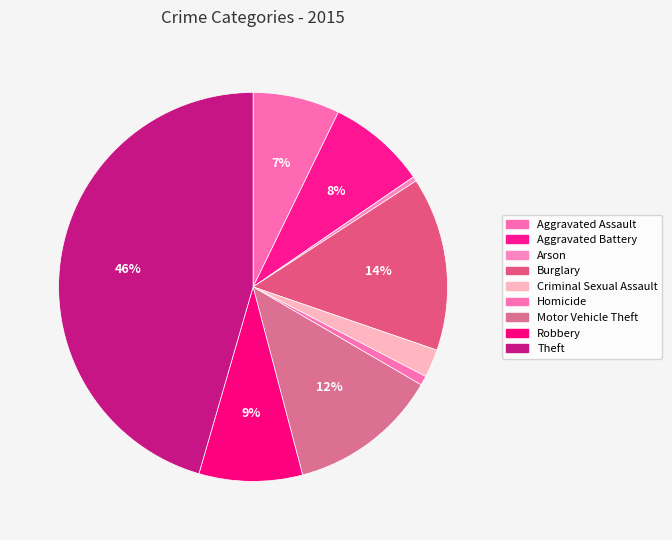

What is the smallest slice in the pie chart?

Arson